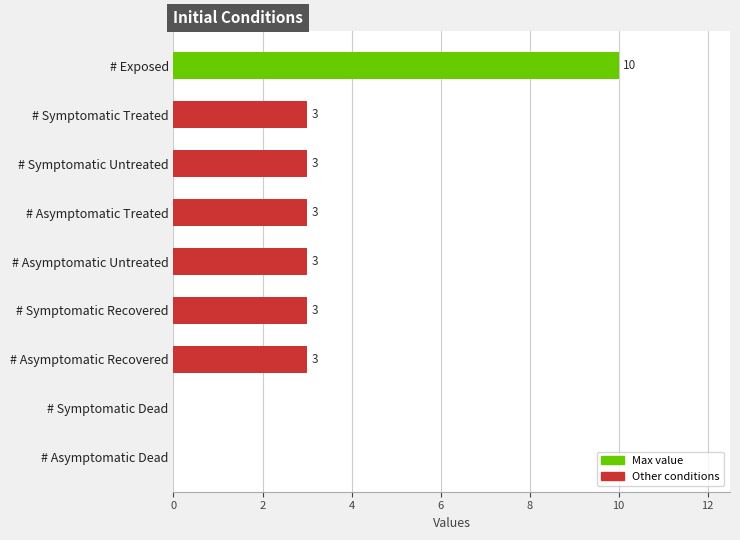

Is it true that the value at # Asymptomatic Treated is 3?

True